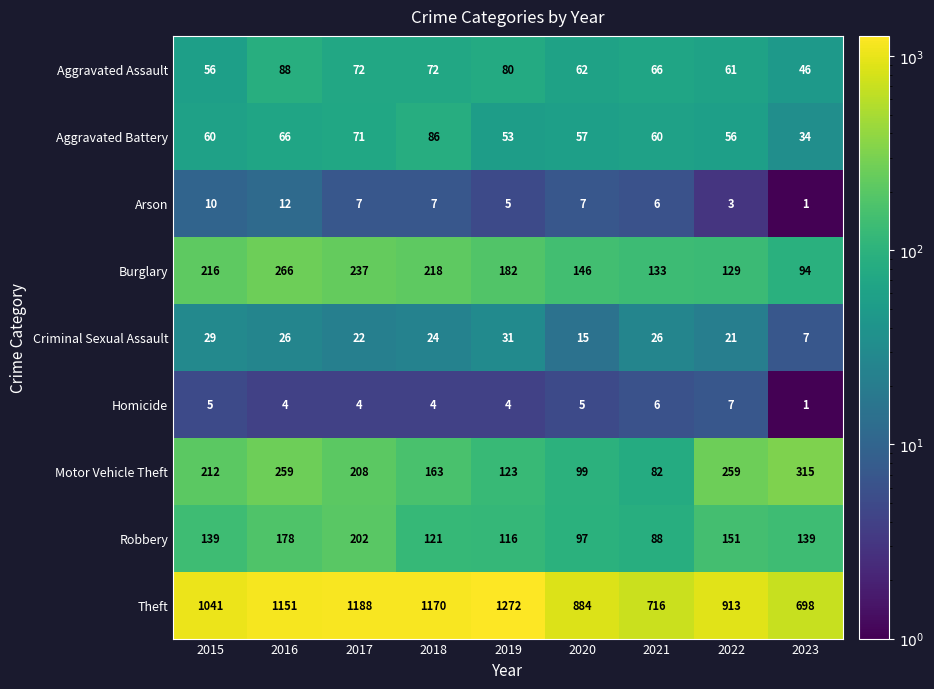

What is the total value across all series at 2020?

1372